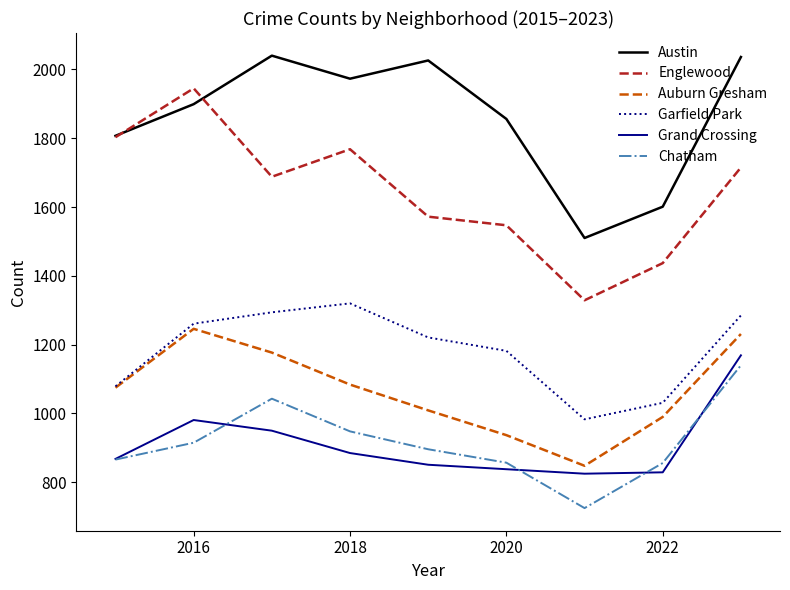

True or false: Grand Crossing and Austin intersect in this chart.

False